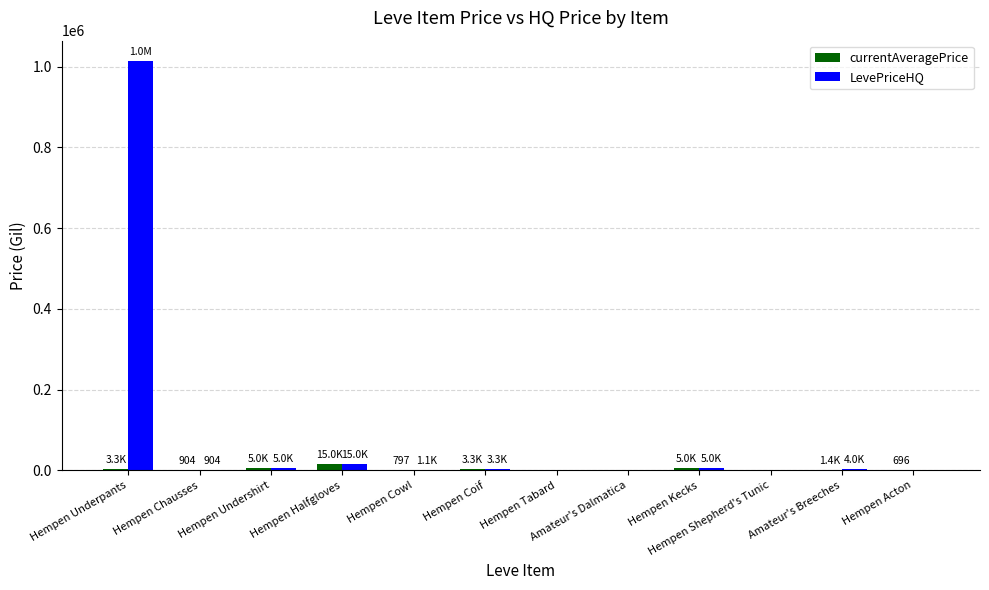

How many data points in LevePriceHQ are above 3333?

6